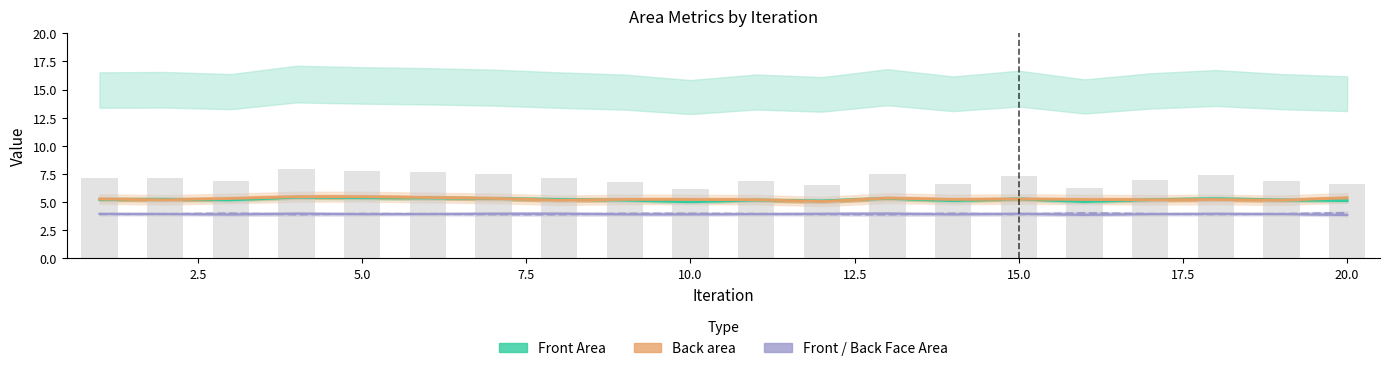

Are the bars grouped side by side (vs. stacked)?

Yes